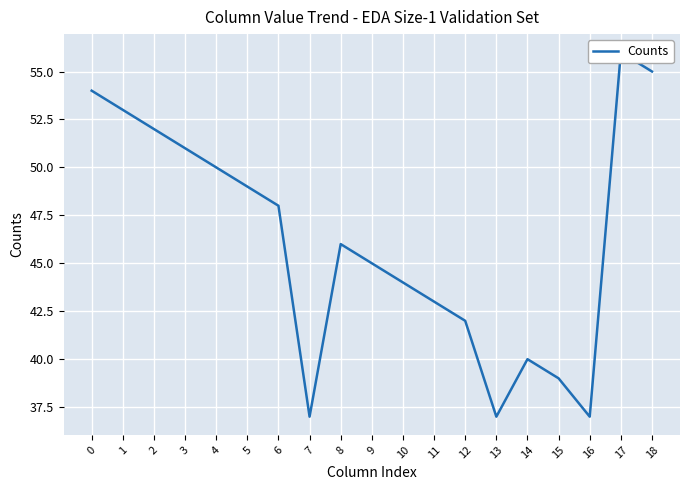

How many points are lower than both their immediate neighbors (excluding endpoints)?

3